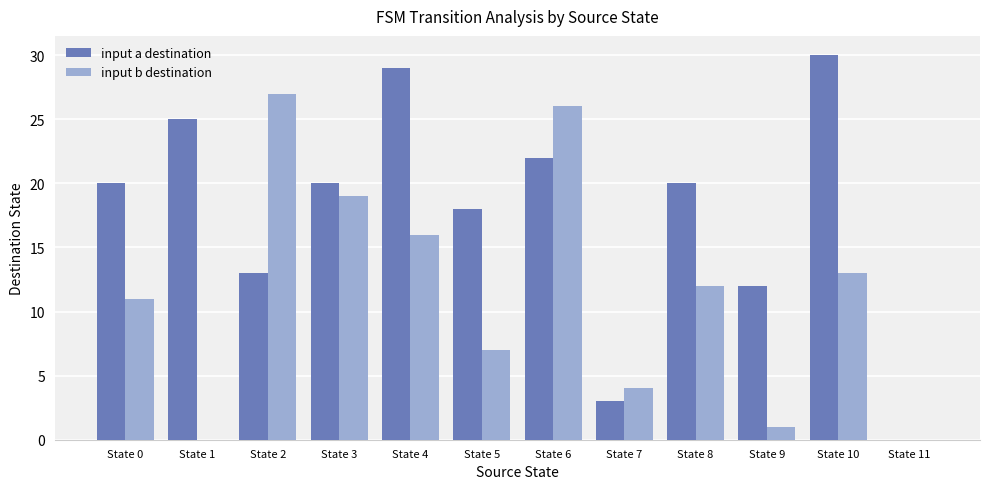

What are all the series names shown in the legend?

input a destination, input b destination